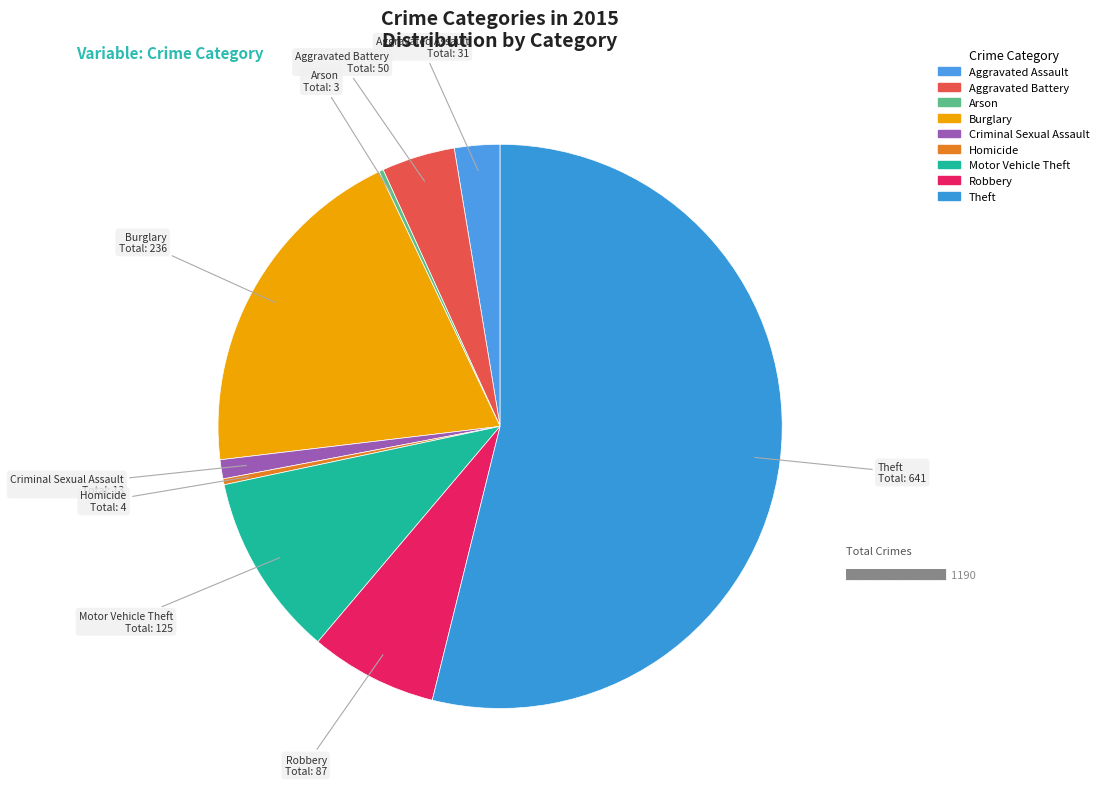

Does Aggravated Battery account for over 50% of the chart?

No